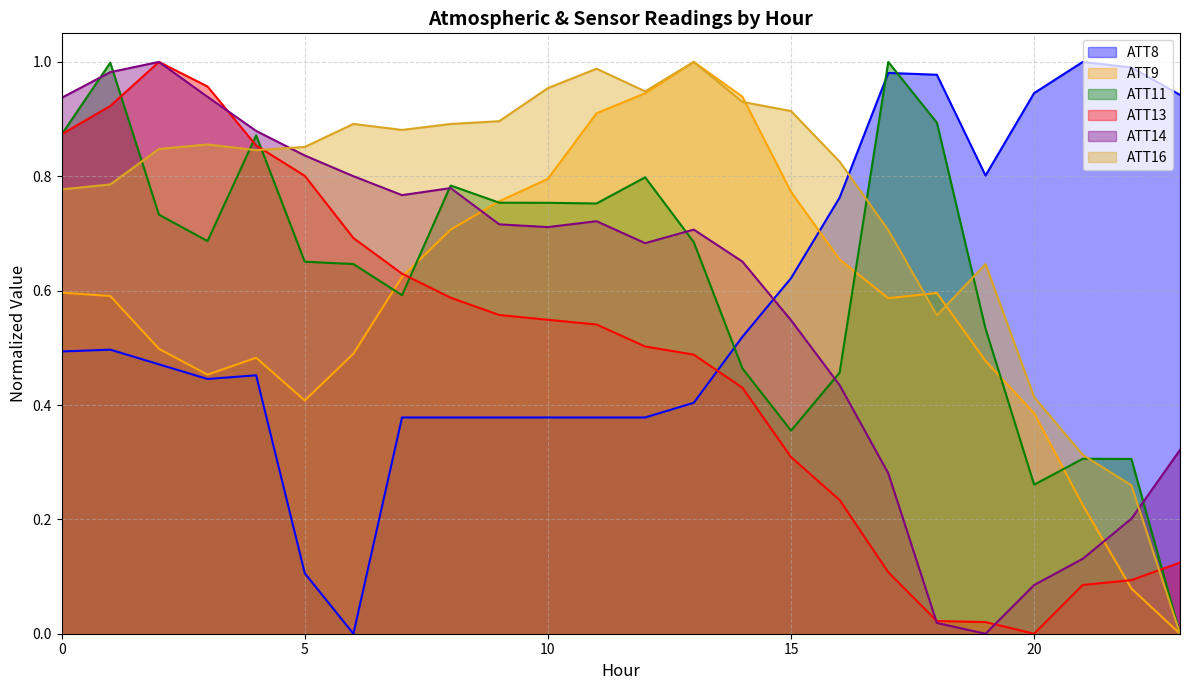

Which series has the largest range (max minus min)?

ATT8